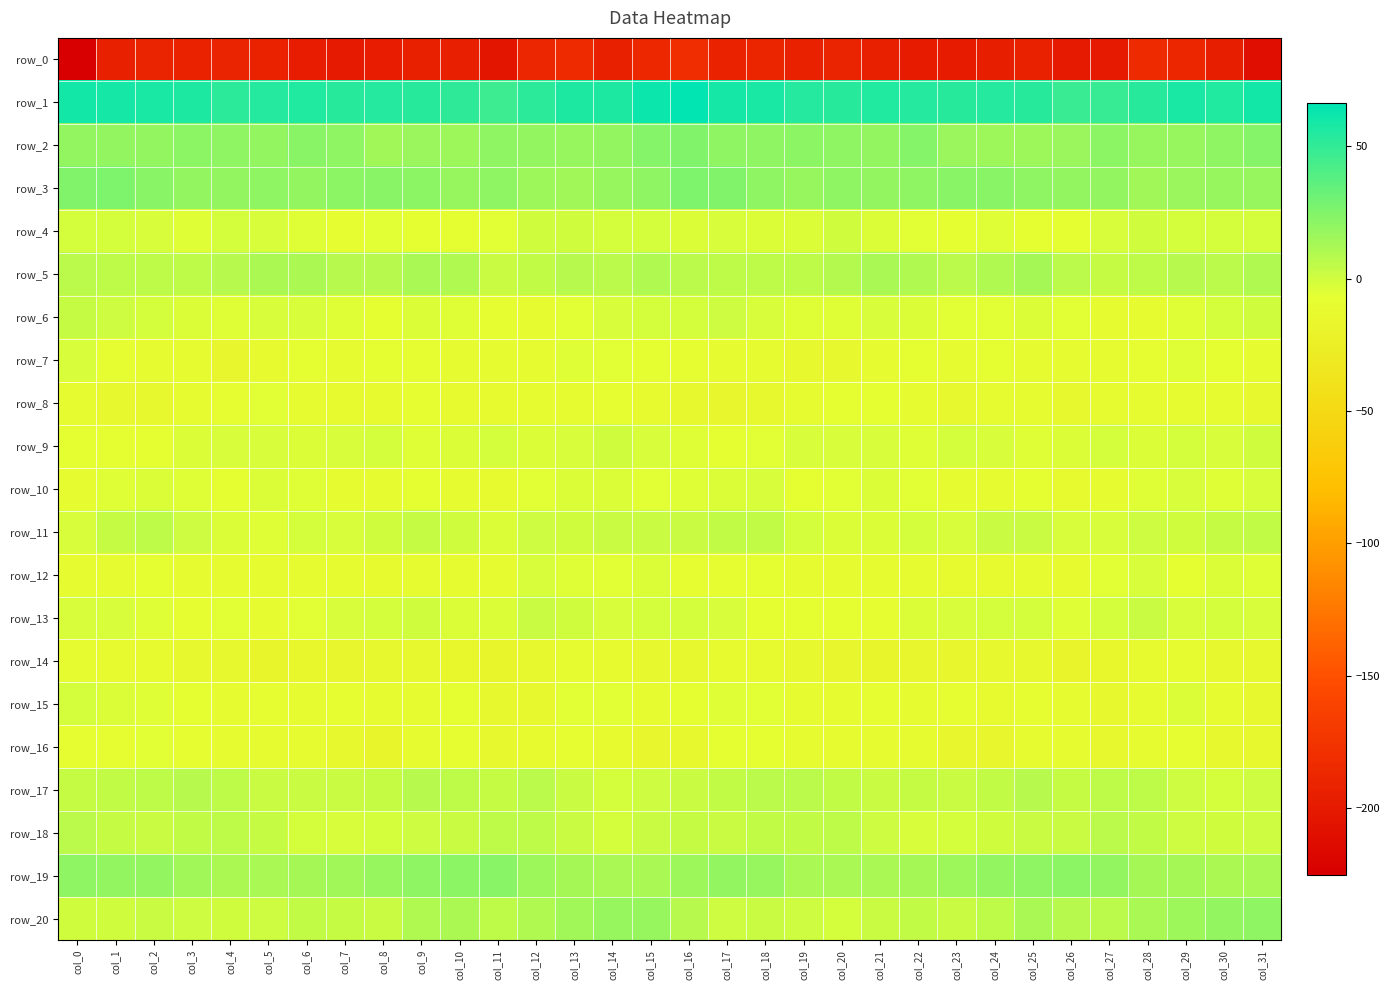

Is the value of row_8 at col_1 greater than the value of row_16 at col_28?

No